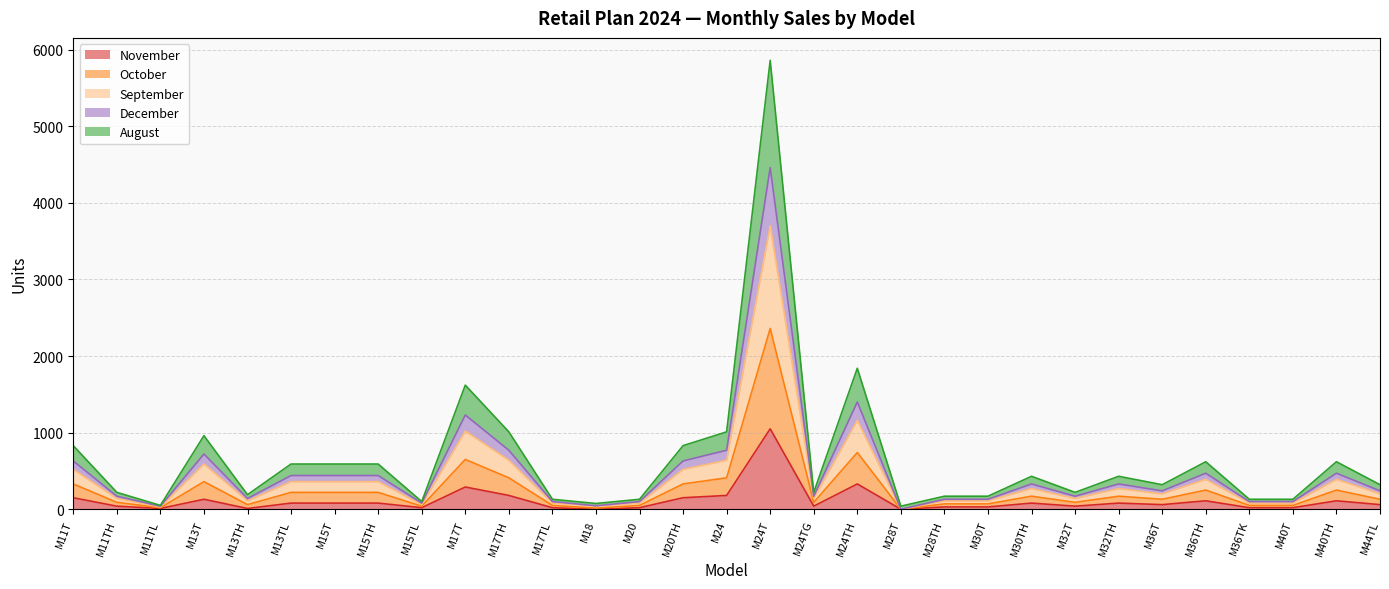

At which category is the sum across all series the highest?

M24T